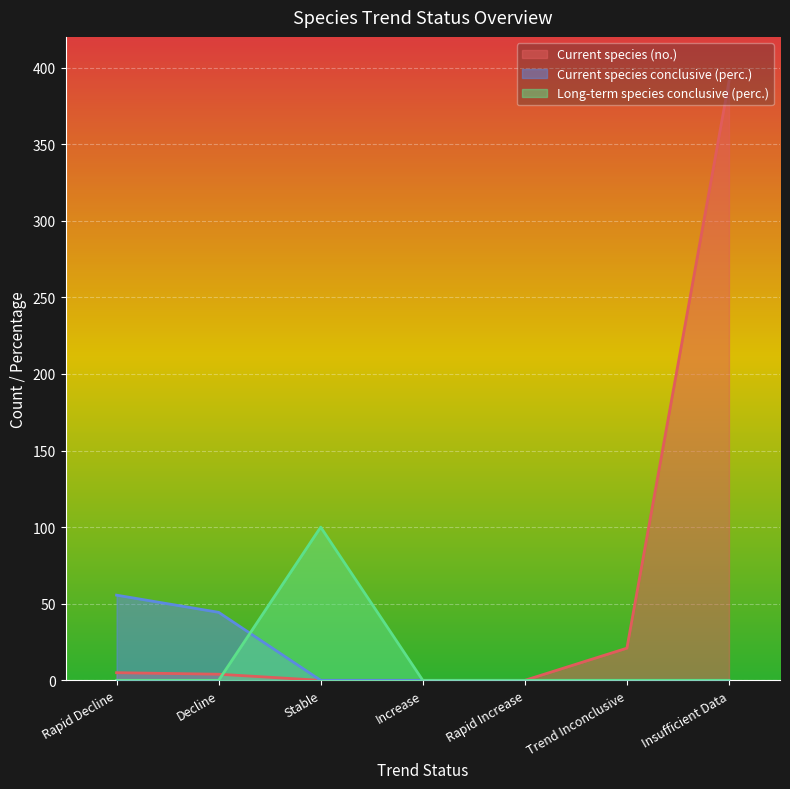

Rank the series by their maximum value, from highest to lowest.

Current species (no.), Long-term species conclusive (perc.), Current species conclusive (perc.)